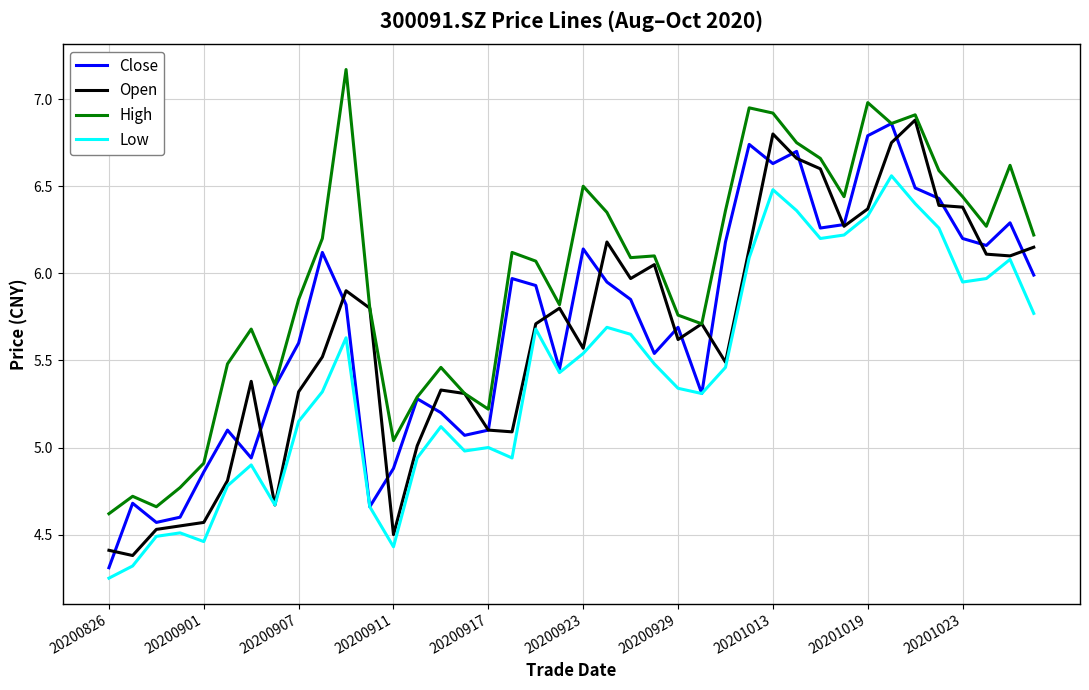

Which series has the largest total across all categories?

High